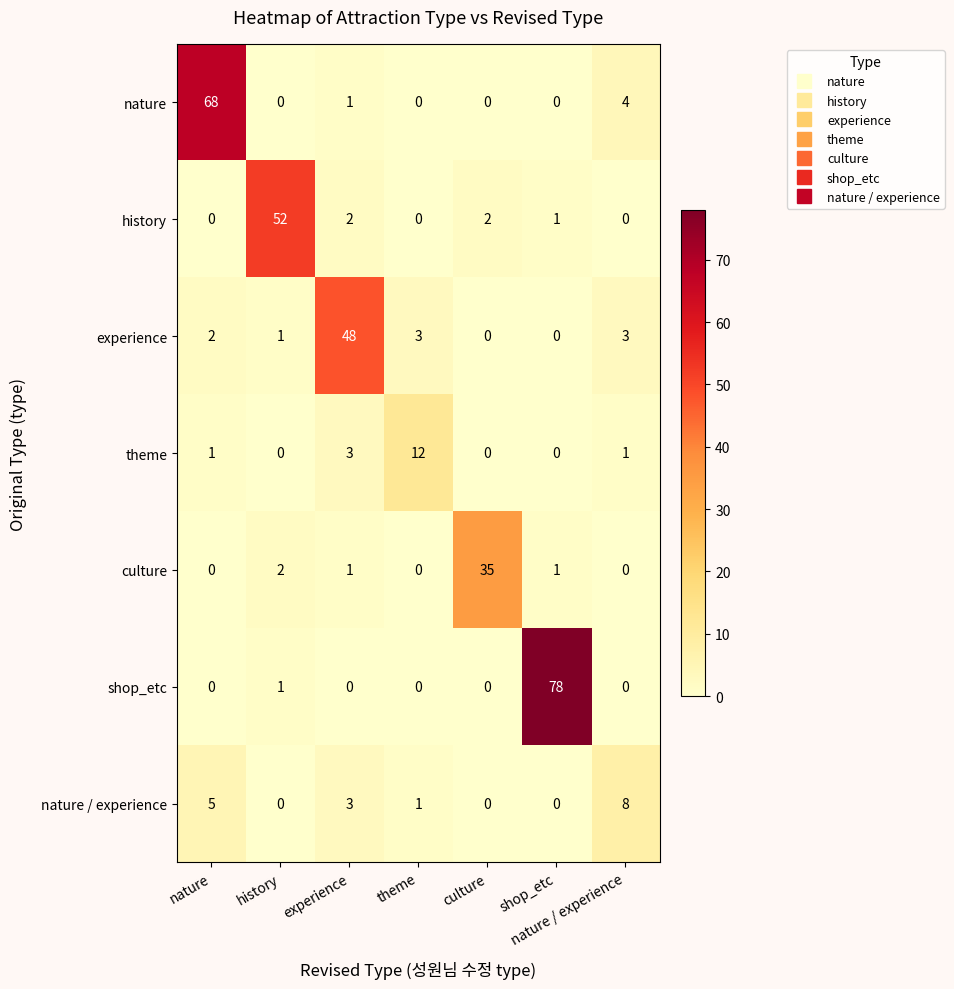

At which label is nature closest to 34?

nature / experience